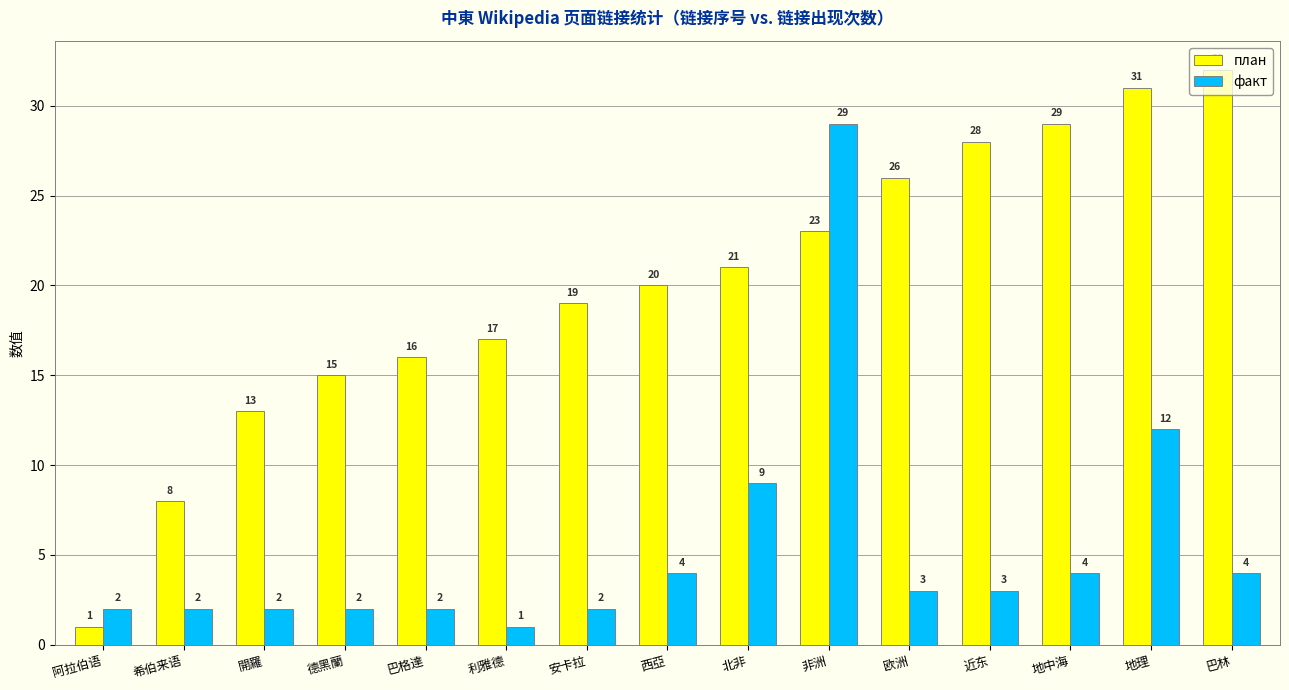

The факт series shows 4 at 巴林. True or false?

True